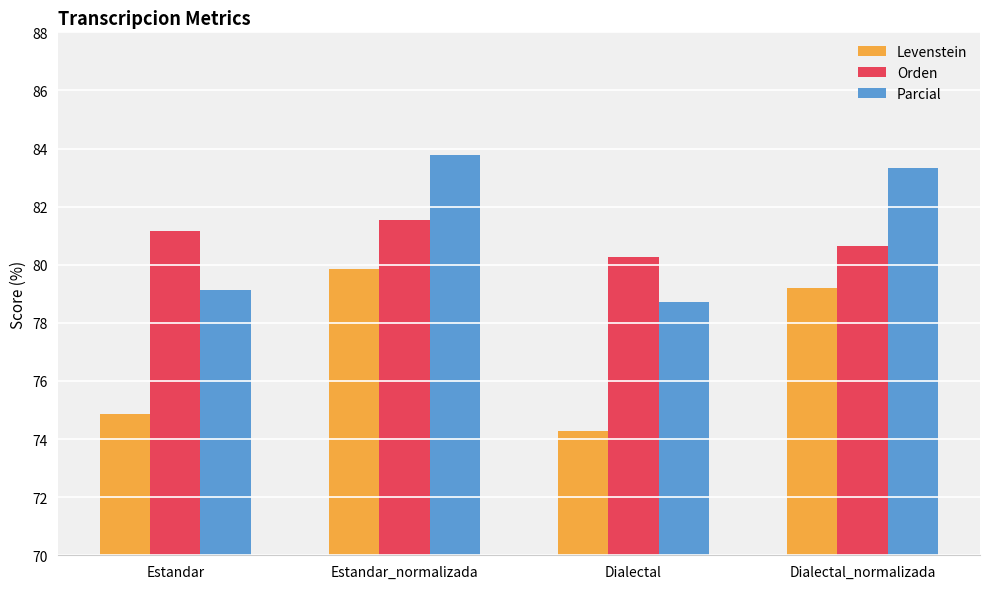

Where is Levenstein nearest to the value 77?

Estandar